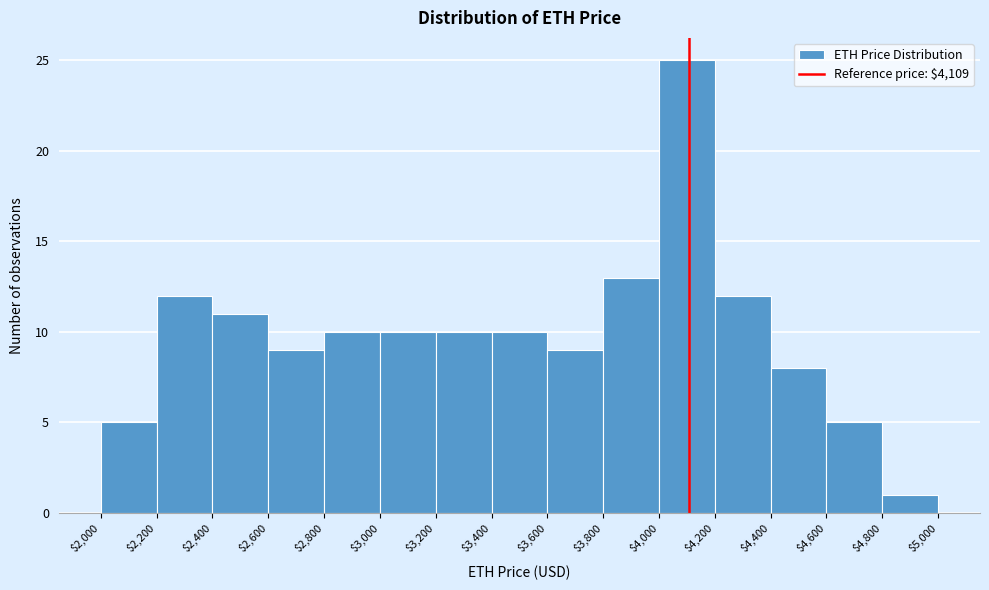

Reading left to right, transcribe this chart: for each bar, give the range it covers on the x-axis and its height. The values are not printed on the chart, so give them approximately, as read against the axis.

$2,000 to $2,200: 5
$2,200 to $2,400: 12
$2,400 to $2,600: 11
$2,600 to $2,800: 9
$2,800 to $3,000: 10
$3,000 to $3,200: 10
$3,200 to $3,400: 10
$3,400 to $3,600: 10
$3,600 to $3,800: 9
$3,800 to $4,000: 13
$4,000 to $4,200: 25
$4,200 to $4,400: 12
$4,400 to $4,600: 8
$4,600 to $4,800: 5
$4,800 to $5,000: 1